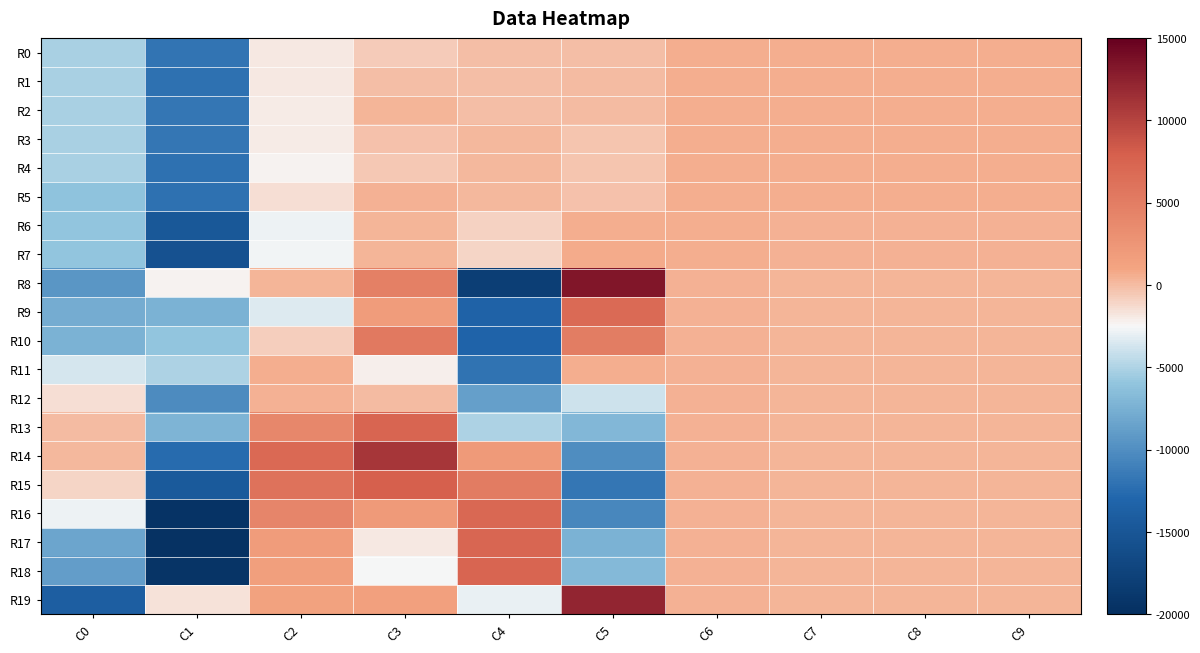

At which category is the sum across all series the highest?

C3